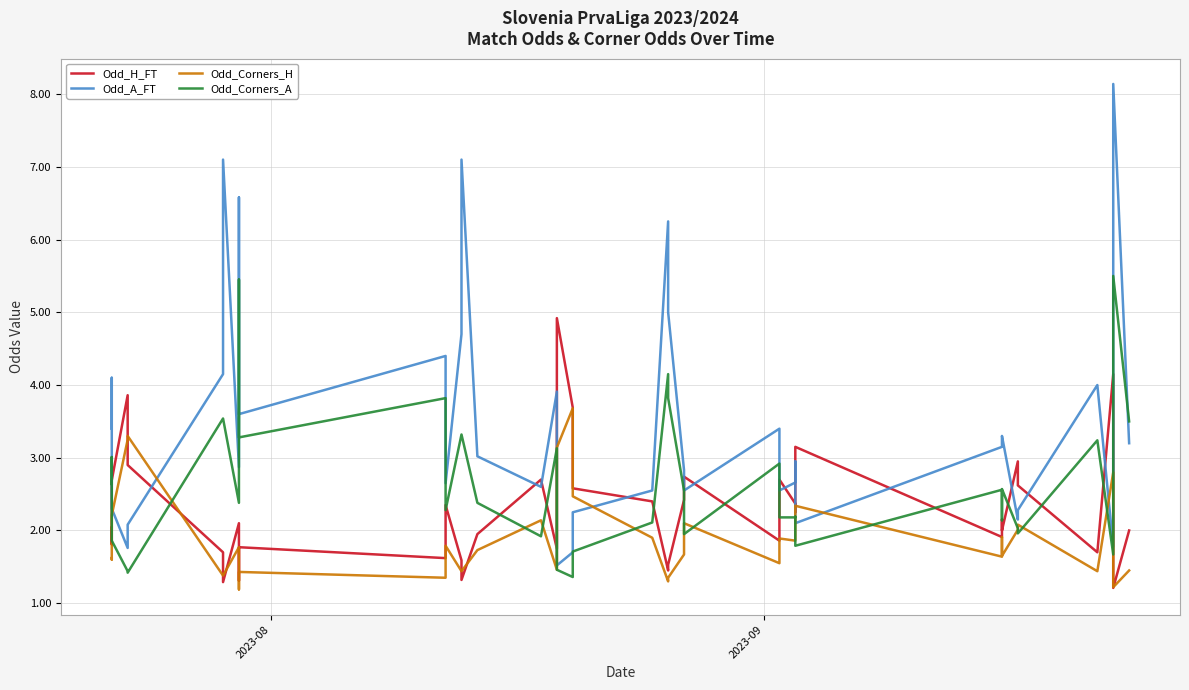

At which label is Odd_H_FT closest to 3?

2023-09-17